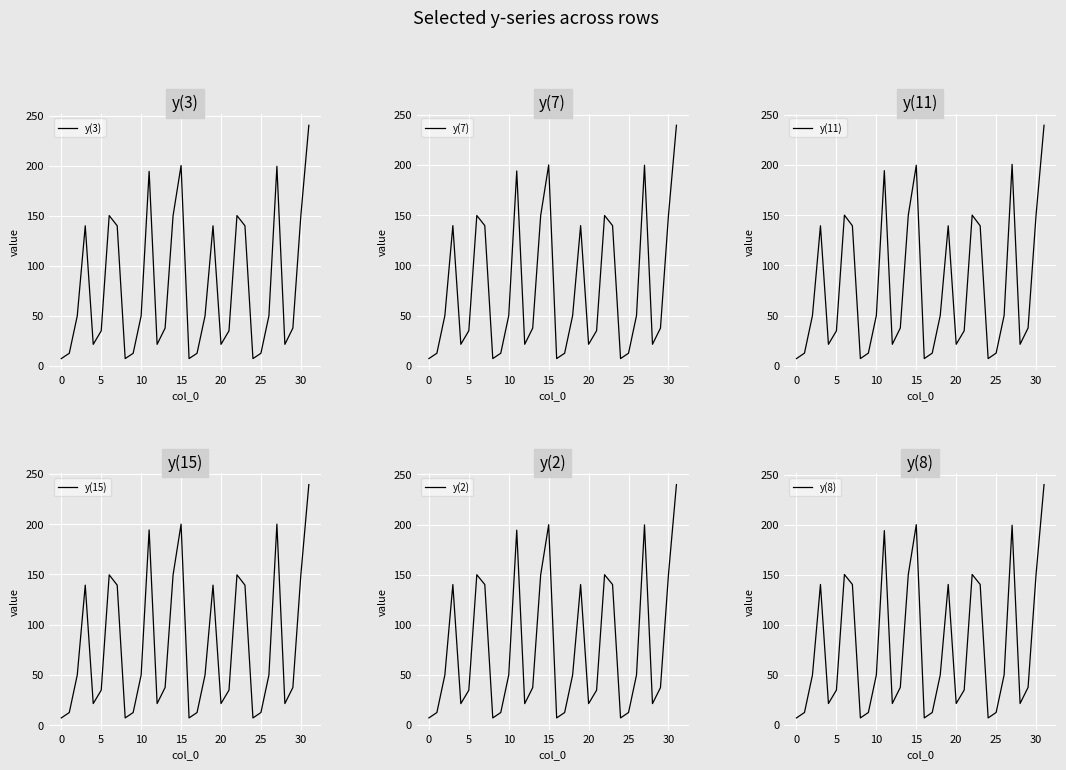

Which series changed the most between 11 and 14?

y(15)